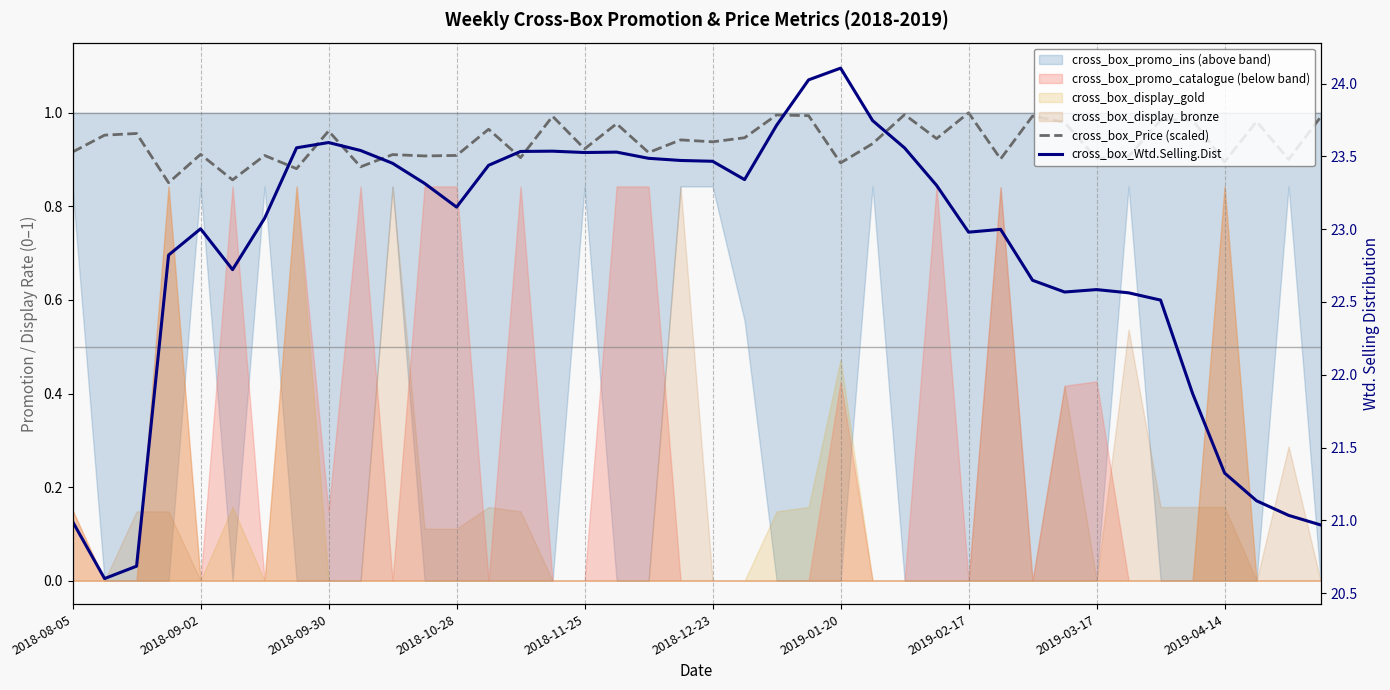

Which series has the largest range (max minus min)?

cross_box_Wtd.Selling.Dist